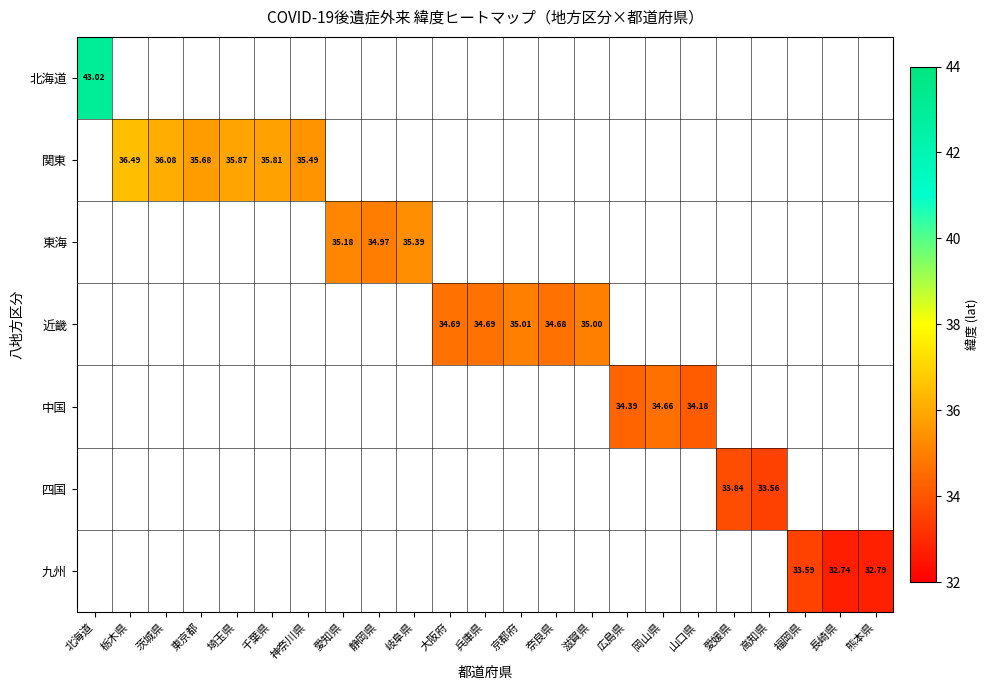

Which category has the highest value in the 関東 series?

北海道